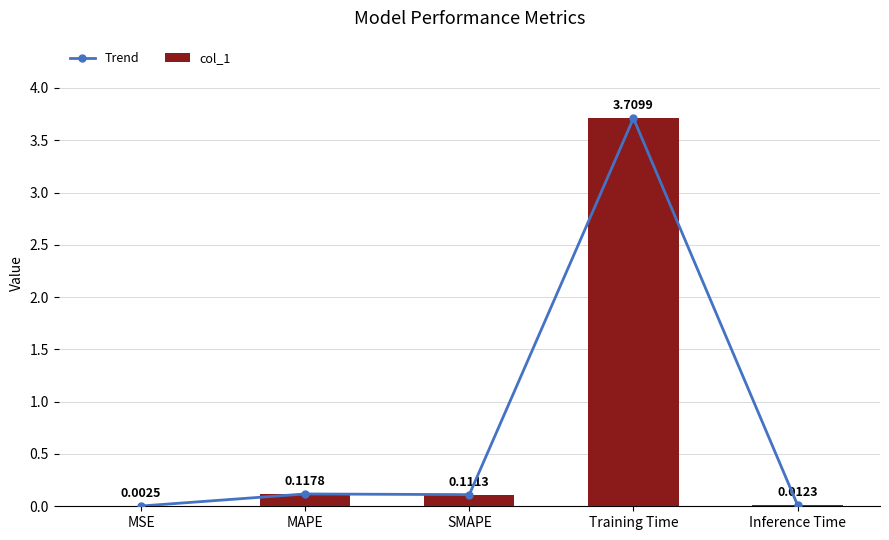

Which series has the largest range (max minus min)?

Trend